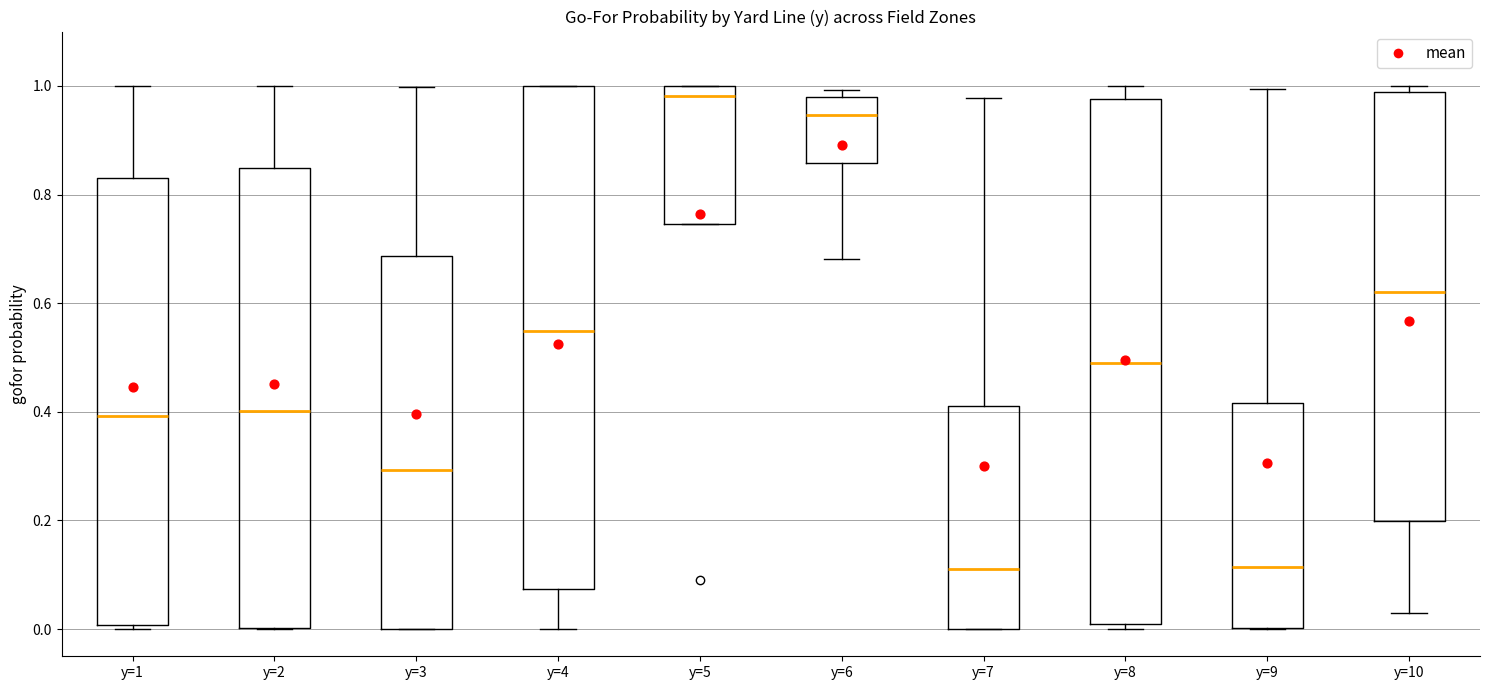

Where is the upper edge of the box for y=9 on the y-axis? The values are not printed on the chart, so give them approximately, as read against the axis.

0.42